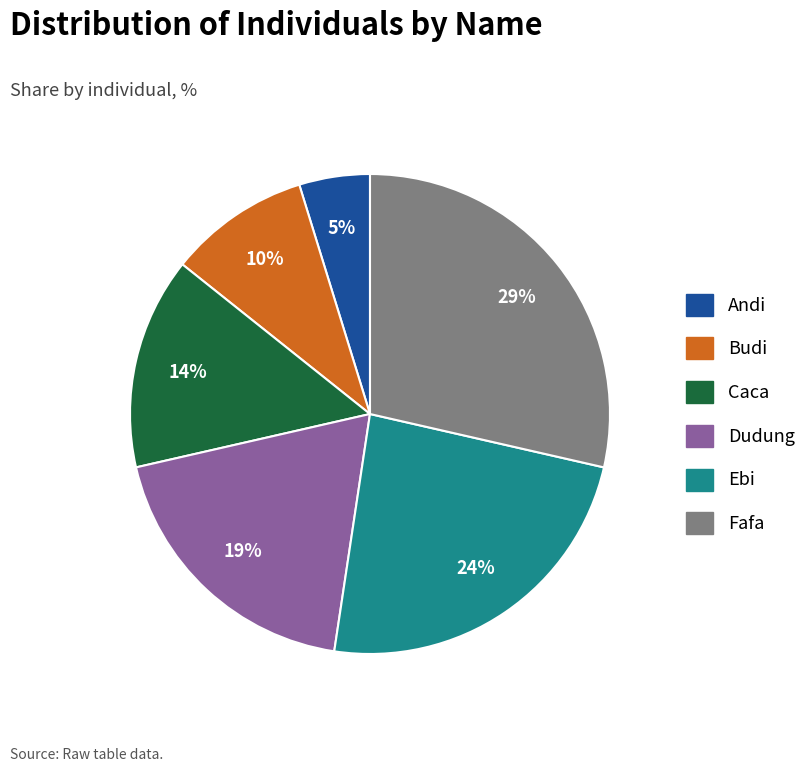

Rank the categories by value from lowest to highest.

Andi, Budi, Caca, Dudung, Ebi, Fafa